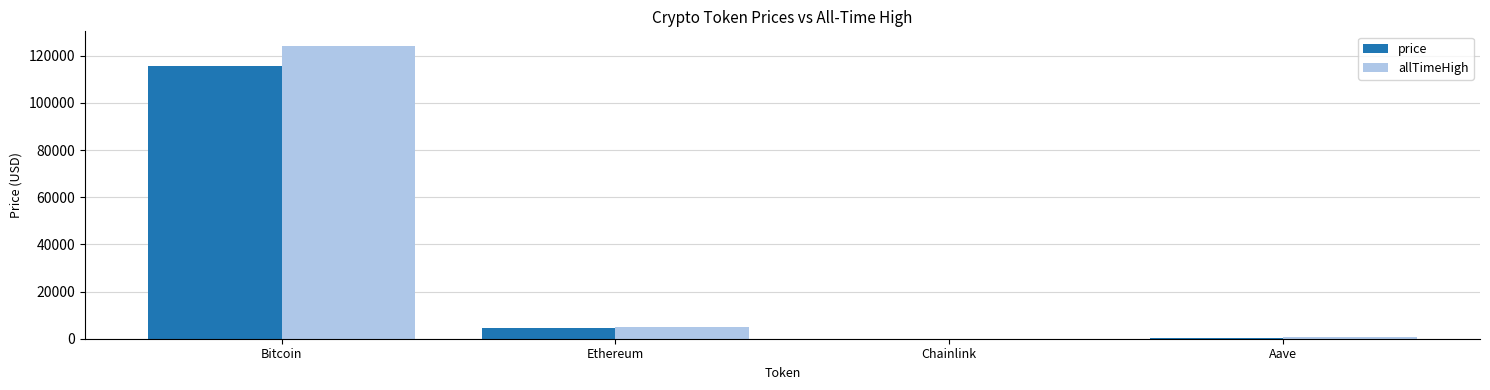

Which series has the largest range (max minus min)?

allTimeHigh